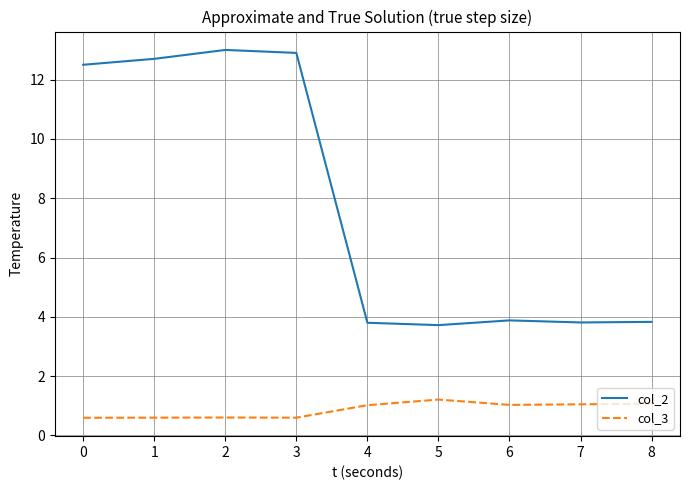

True or false: col_2 and col_3 cross at least once.

False